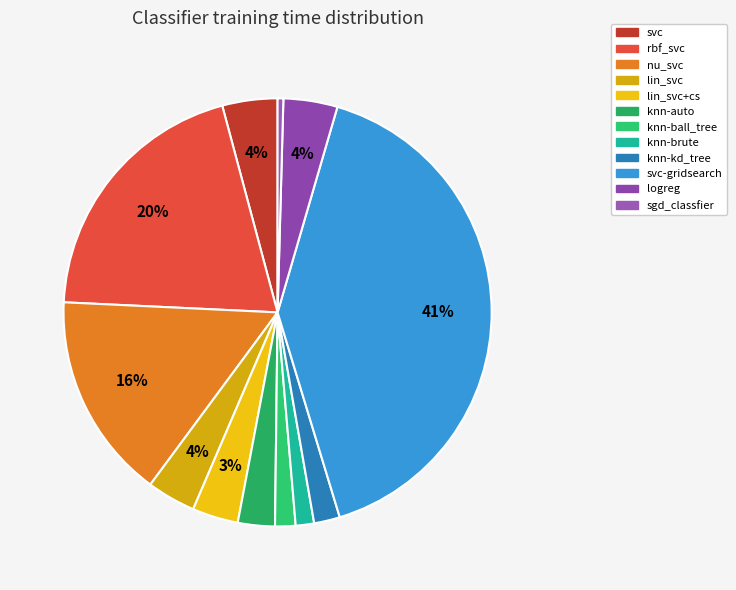

Count the number of slices in the pie.

12